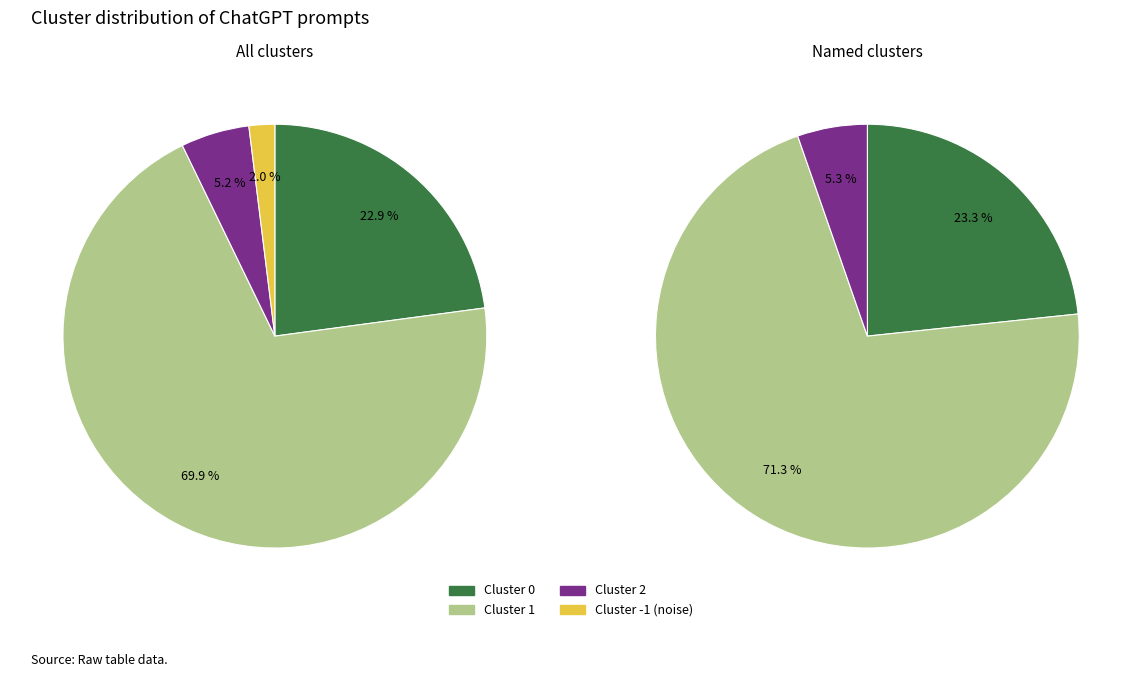

How many slices are in this pie chart?

4